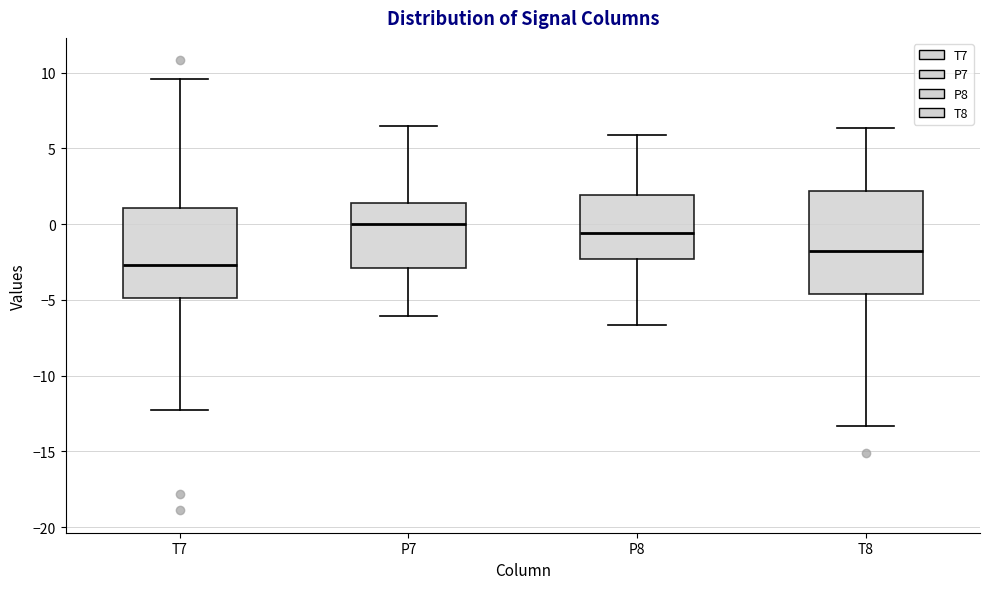

Which box is the tallest, from its lower edge to its upper edge?

T8